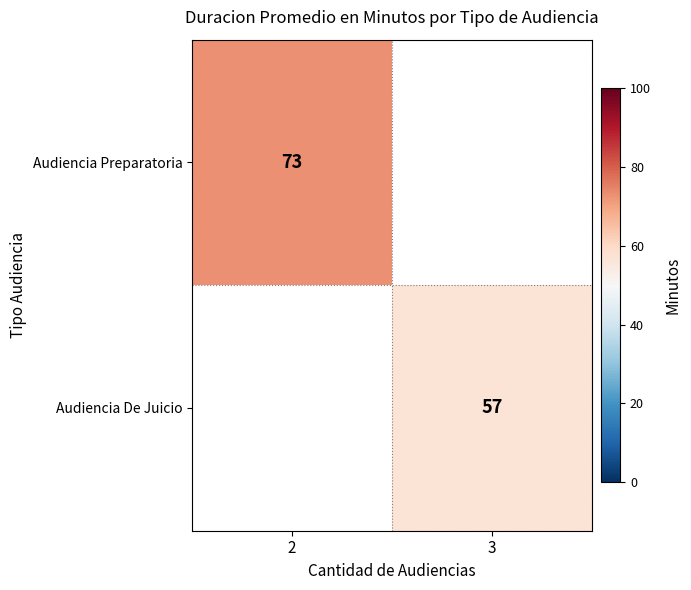

What is the maximum value shown in the chart?

73.0